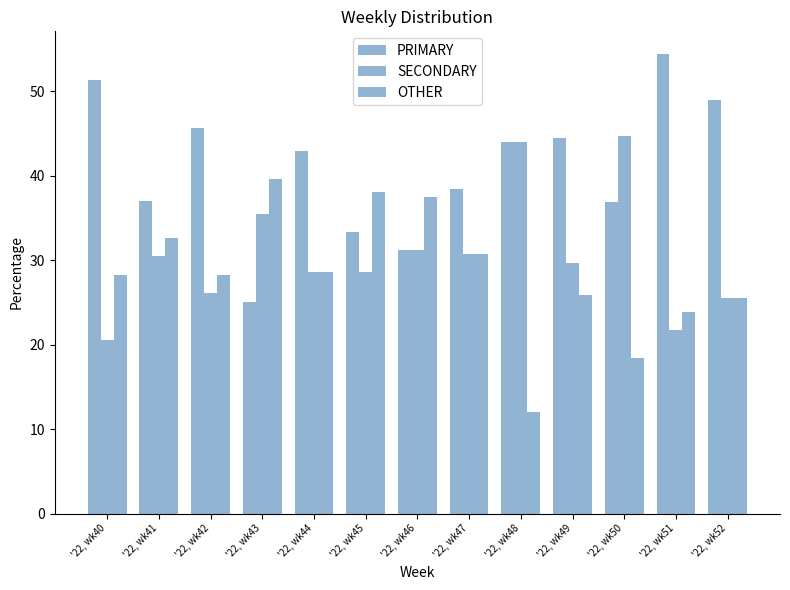

At which label does SECONDARY reach its peak?

'22, wk50